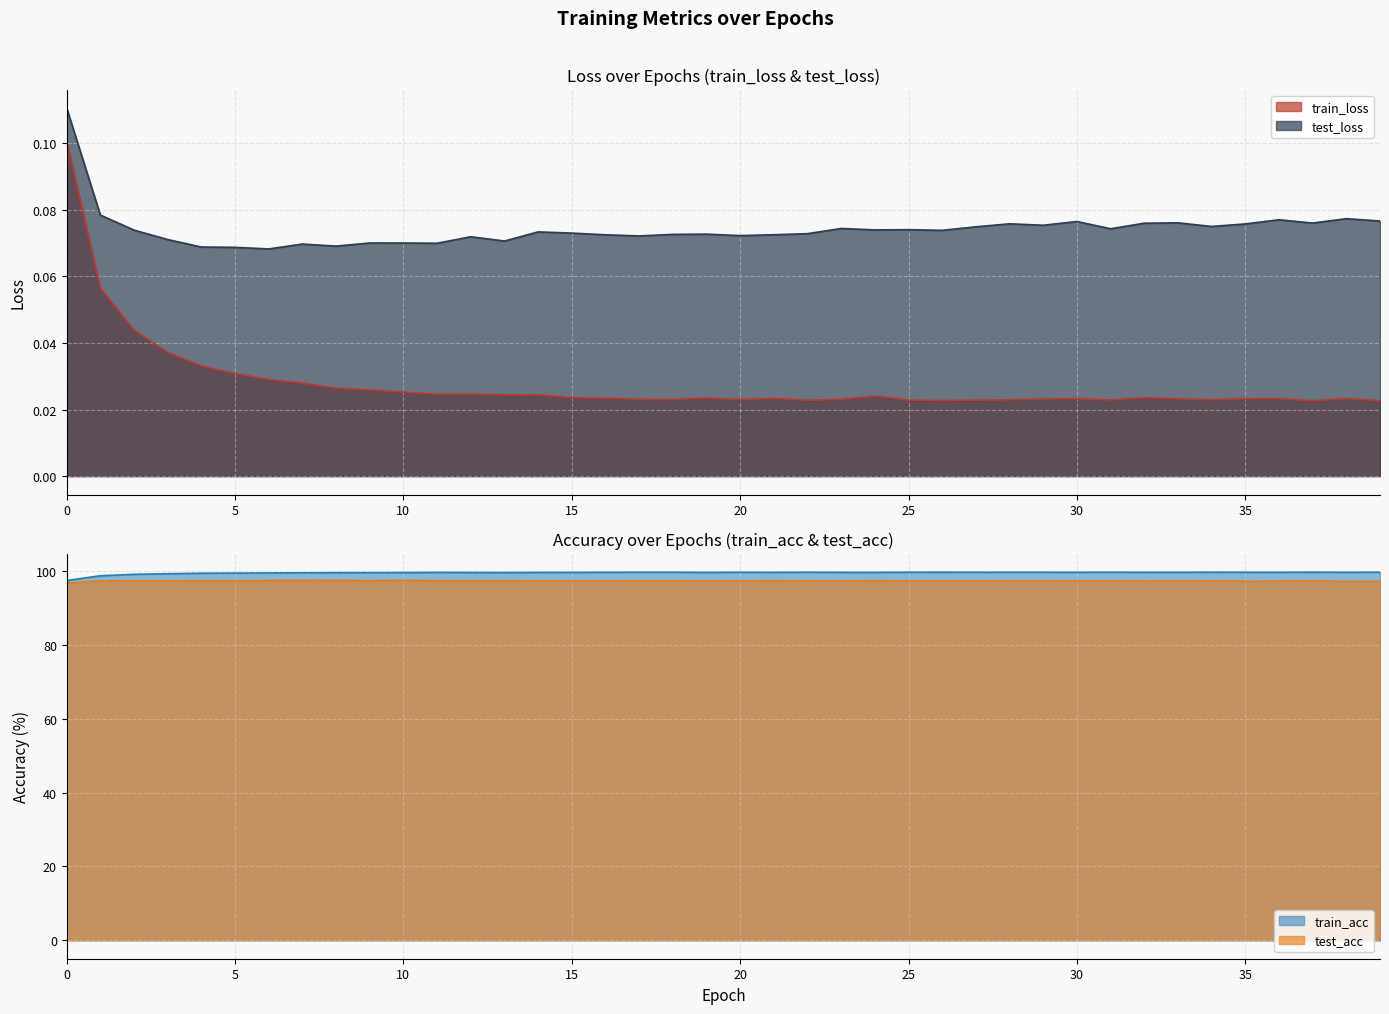

True or false: test_acc and train_acc cross at least once.

False